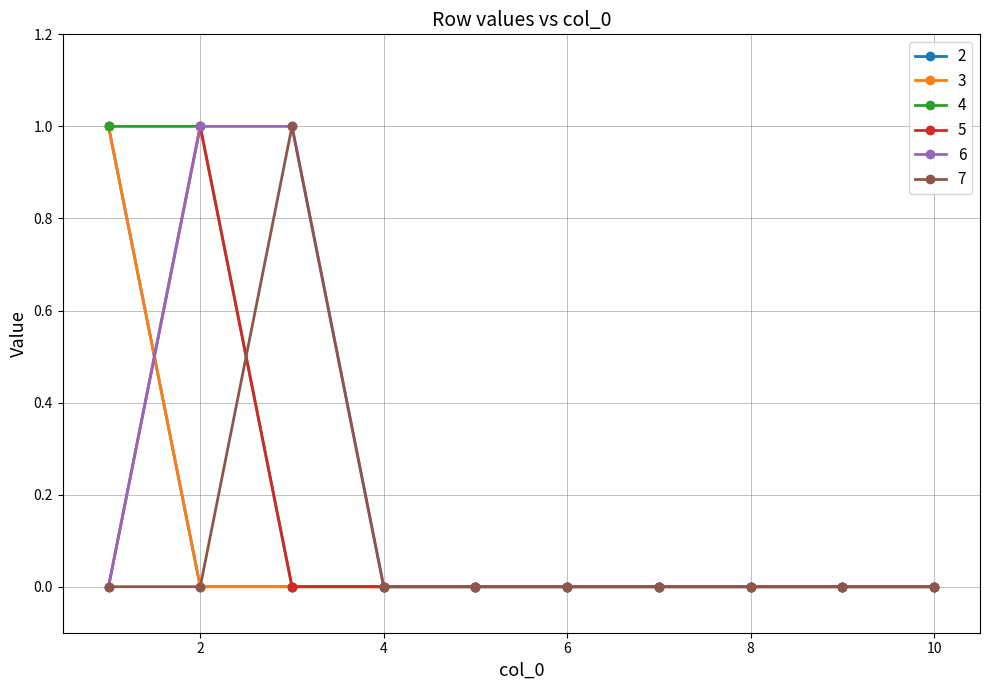

Reading left to right, extract all data points from this chart.

2: 1=1	2=0	3=0	4=0	5=0	6=0	7=0	8=0	9=0	10=0
3: 1=1	2=0	3=0	4=0	5=0	6=0	7=0	8=0	9=0	10=0
4: 1=1	2=1	3=0	4=0	5=0	6=0	7=0	8=0	9=0	10=0
5: 1=0	2=1	3=0	4=0	5=0	6=0	7=0	8=0	9=0	10=0
6: 1=0	2=1	3=1	4=0	5=0	6=0	7=0	8=0	9=0	10=0
7: 1=0	2=0	3=1	4=0	5=0	6=0	7=0	8=0	9=0	10=0